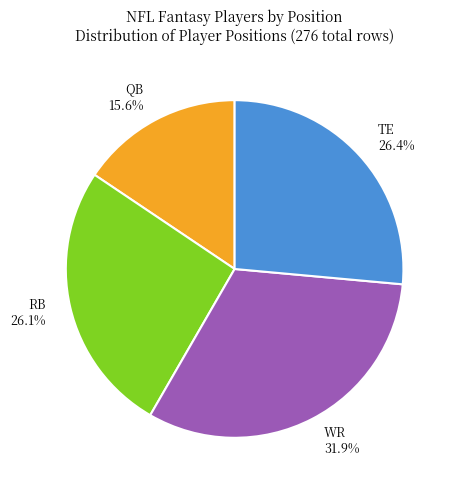

Does TE account for over 50% of the chart?

No